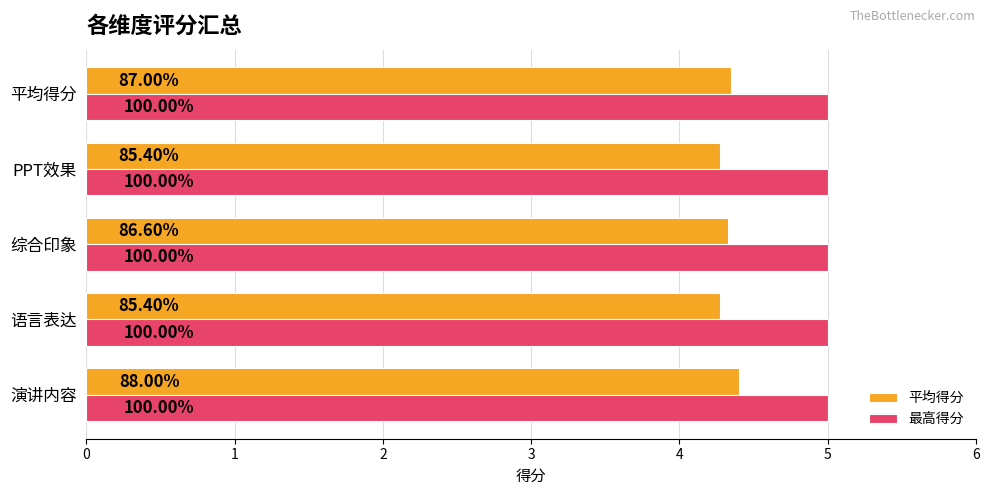

Rank the categories by 最高得分 value from lowest to highest.

0, 1, 2, 3, 4